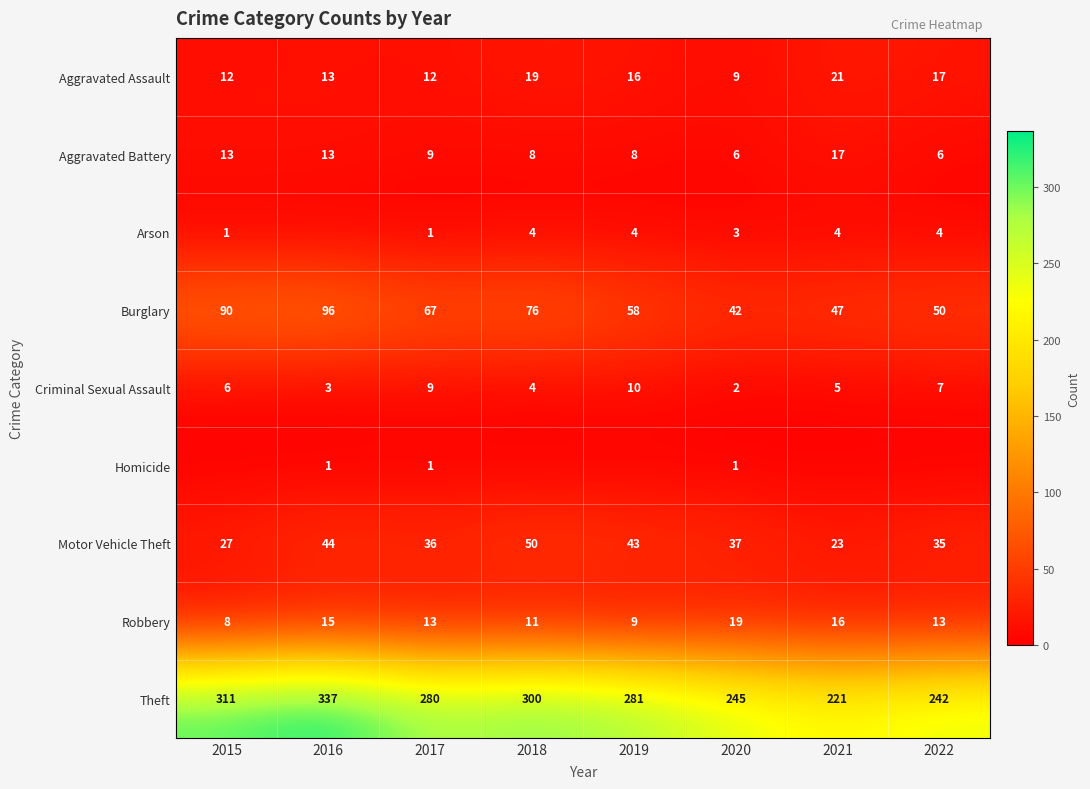

The Arson series shows 6 at 2021. True or false?

False